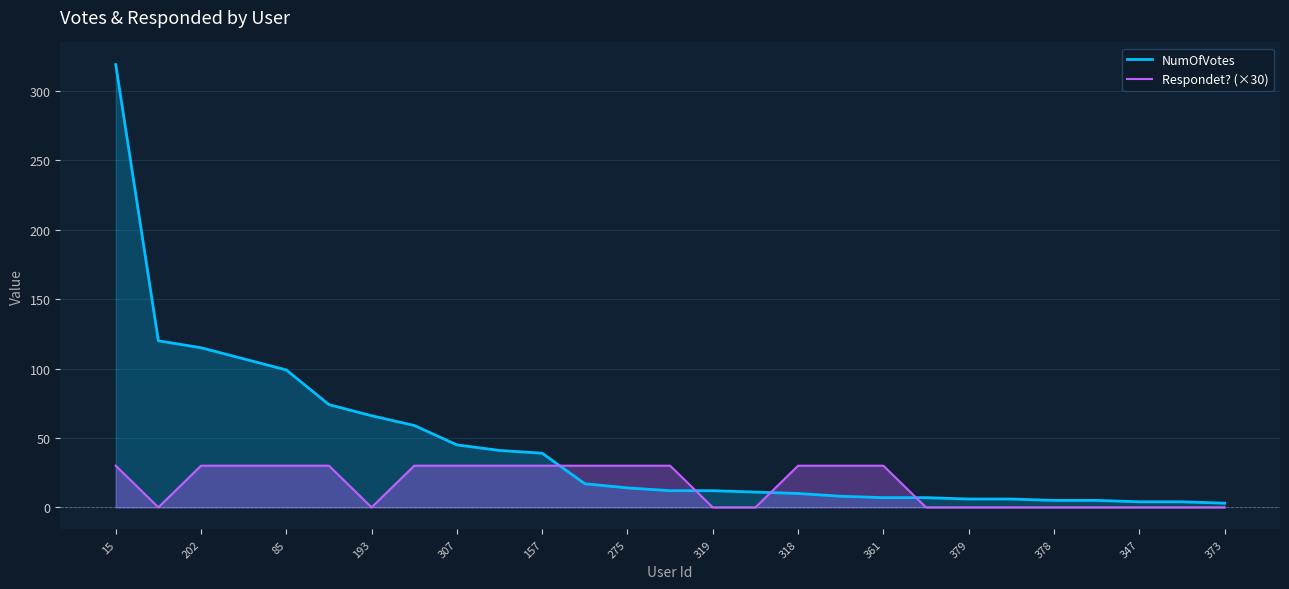

What is the difference between the maximum and minimum values in the NumOfVotes series?

316